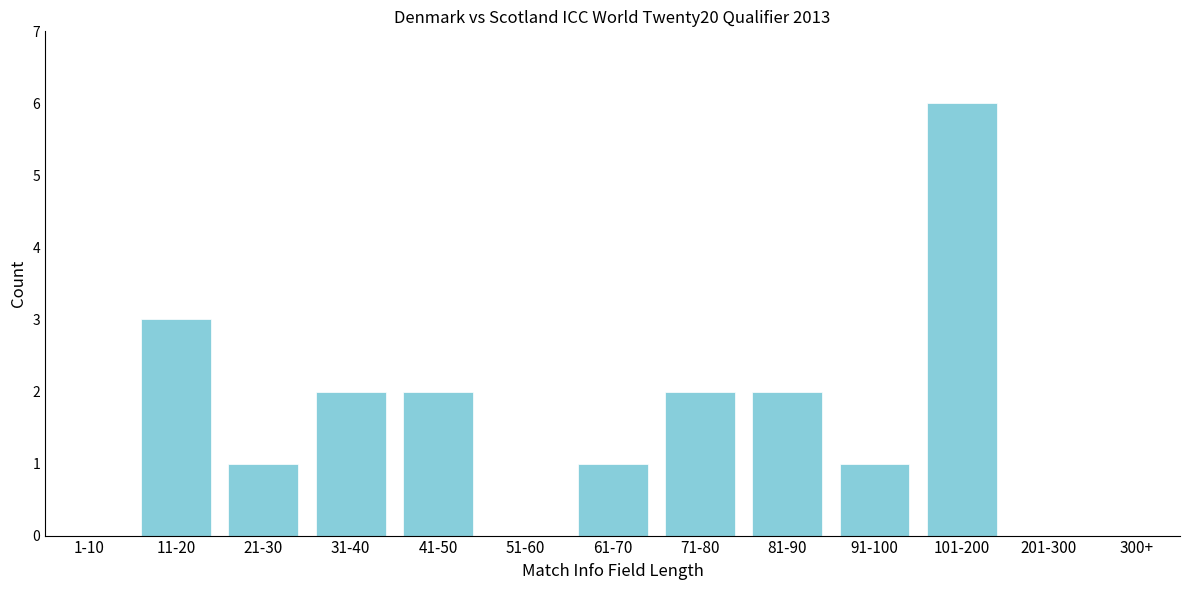

Reading left to right, extract all data points from this chart.

1-10=0	11-20=3	21-30=1	31-40=2	41-50=2	51-60=0	61-70=1	71-80=2	81-90=2	91-100=1	101-200=6	201-300=0	300+=0